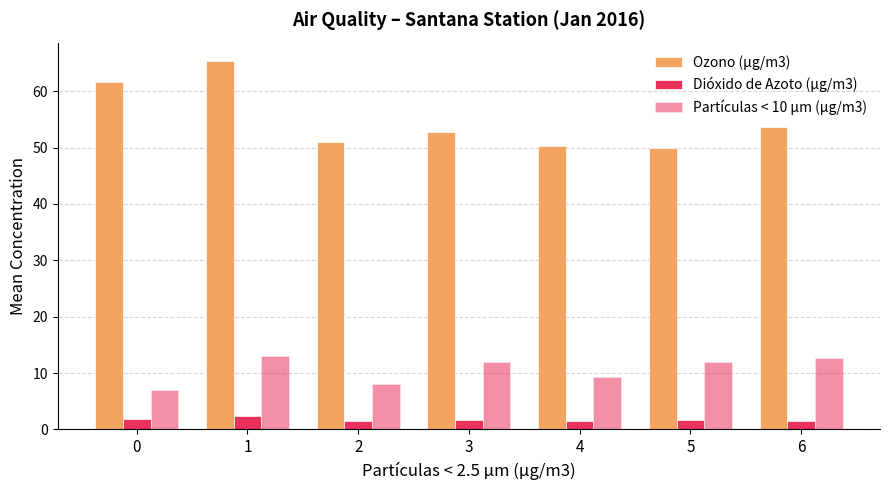

How many groups of bars are there?

7